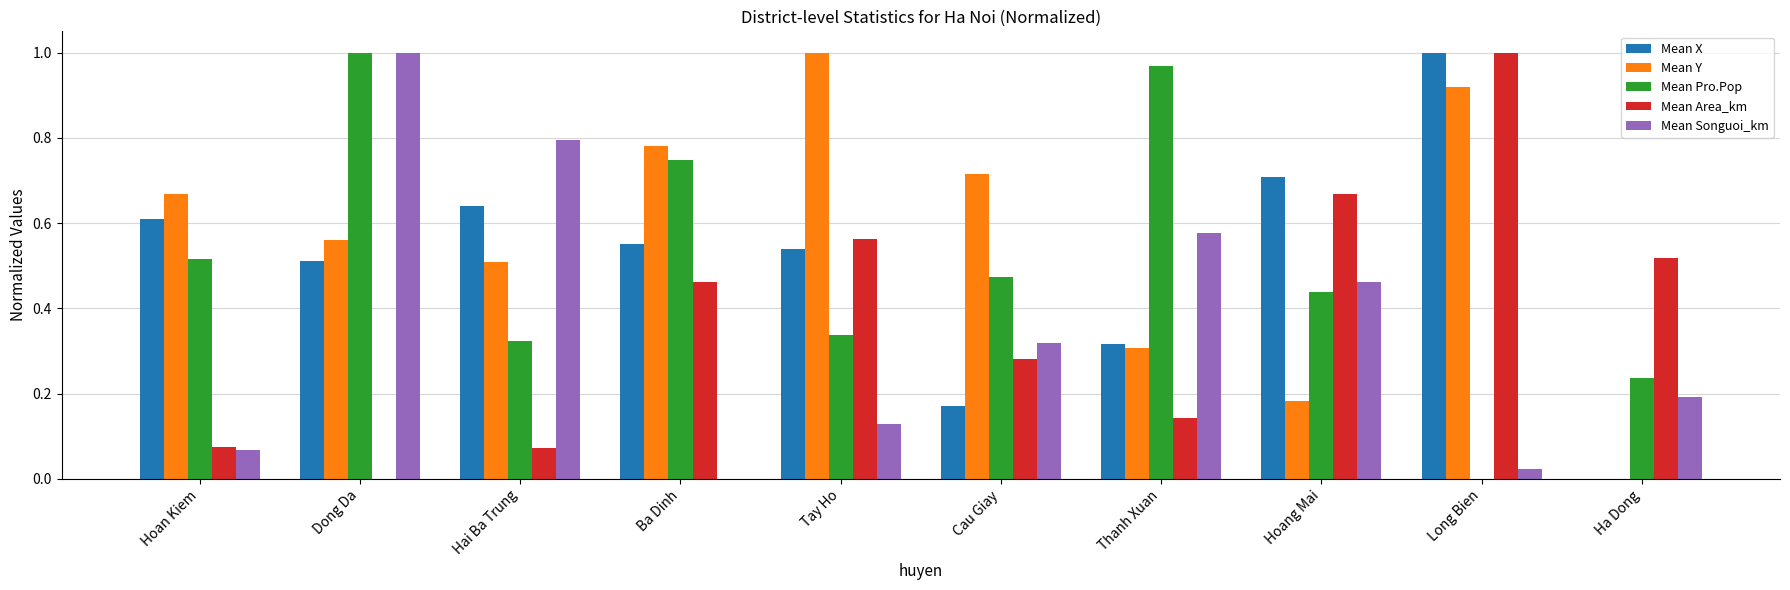

Which series has the largest total across all categories?

Mean Y